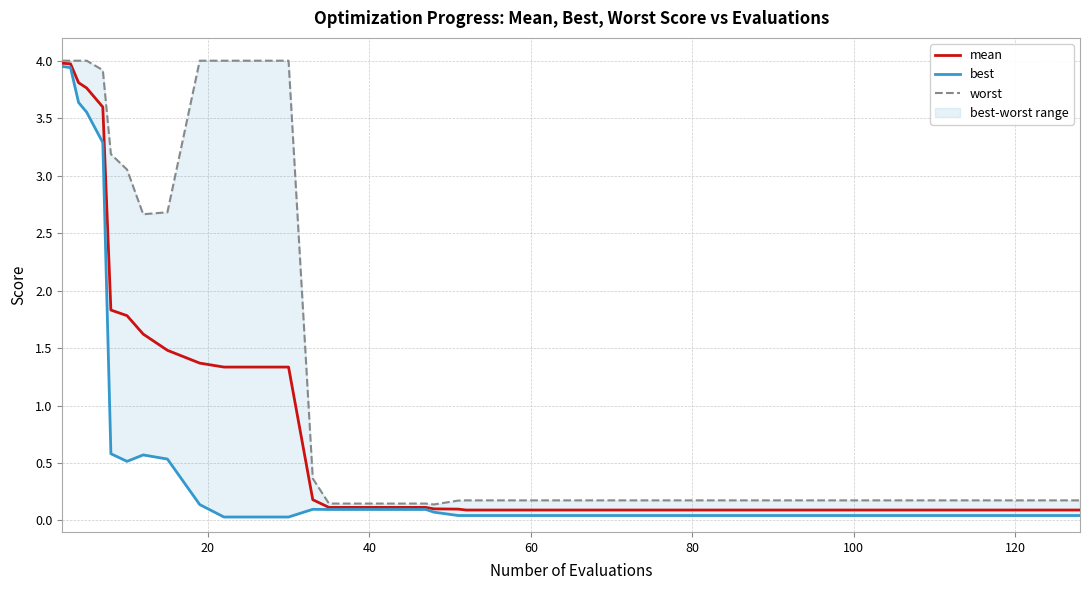

What is the lowest value of the mean series?

0.1